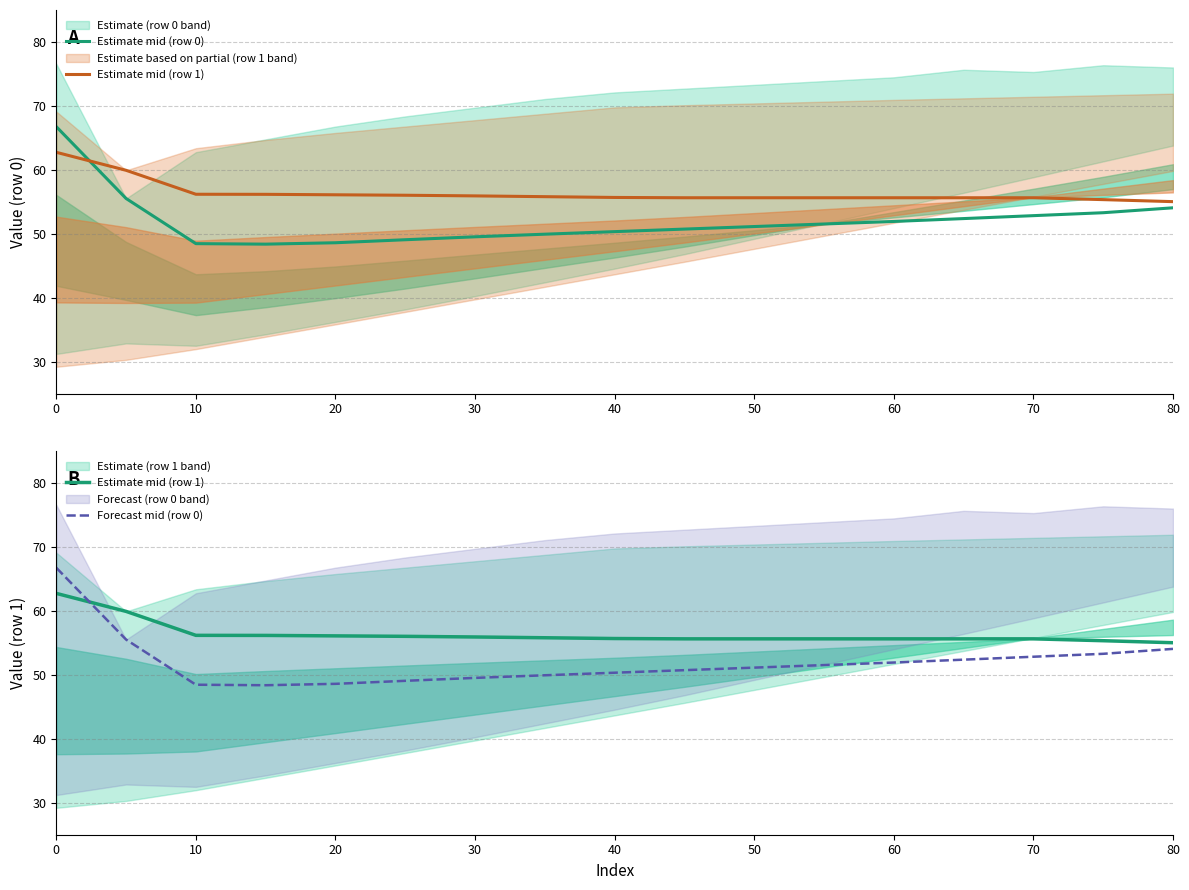

True or false: Estimate mid (row 1) has more than 2 points higher than both neighbors.

False